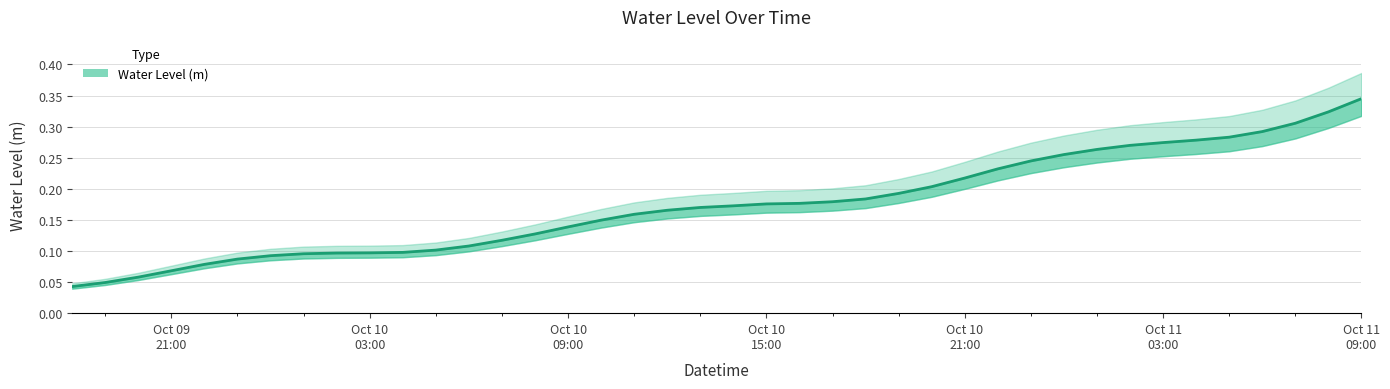

What is the average value?

0.2